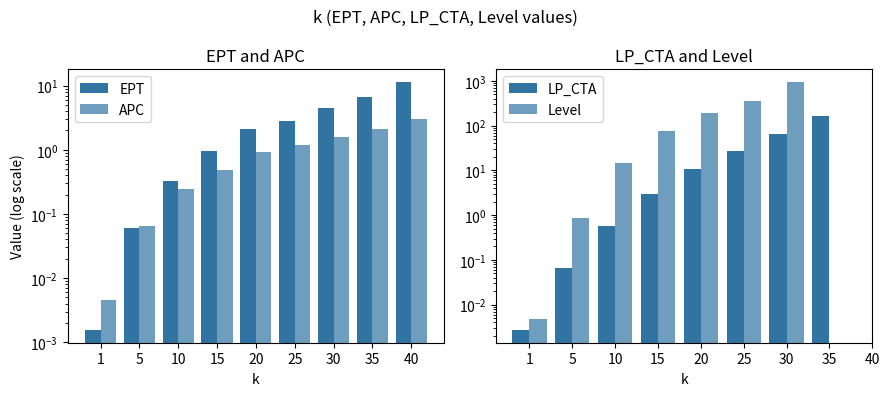

At how many categories does at least one series exceed 944?

1